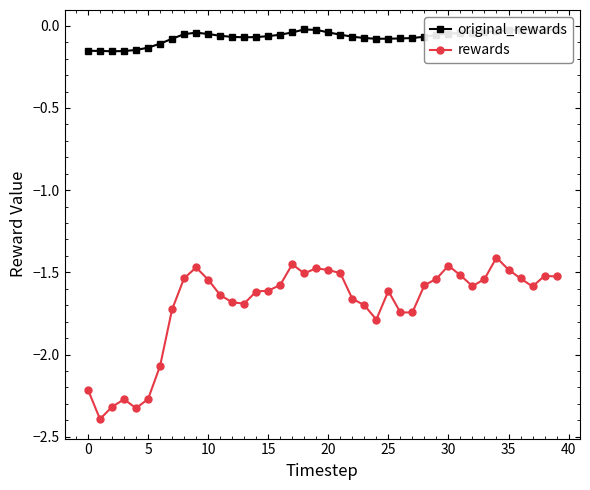

What is the difference between the maximum and minimum values in the rewards series?

1.0